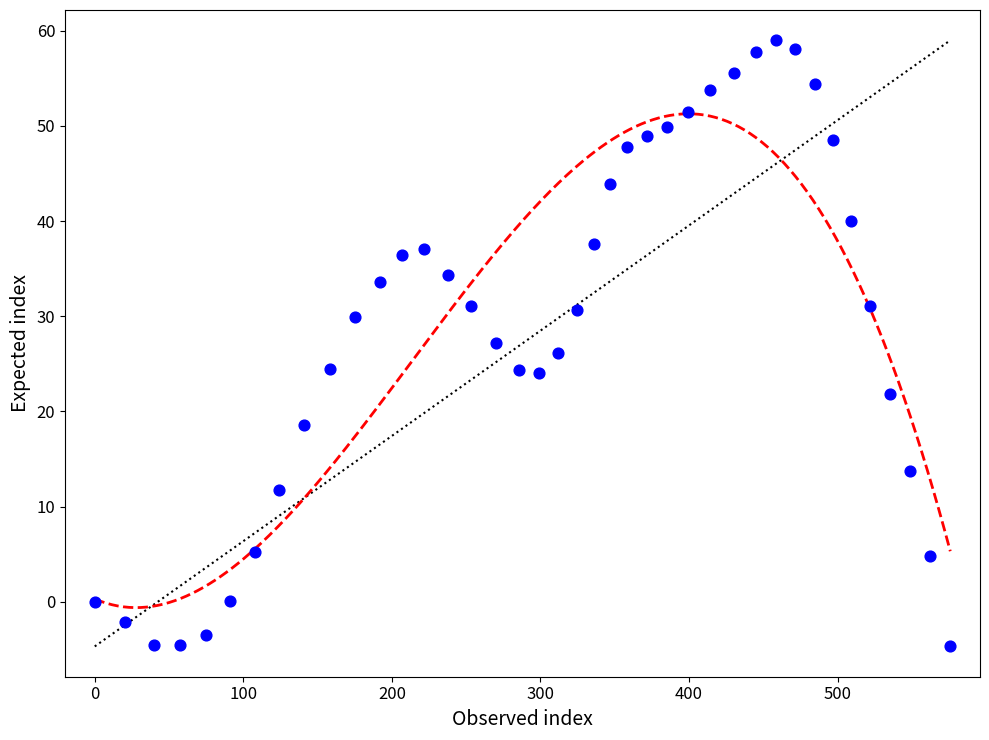

What is the range of Y values (max minus min)?

63.7